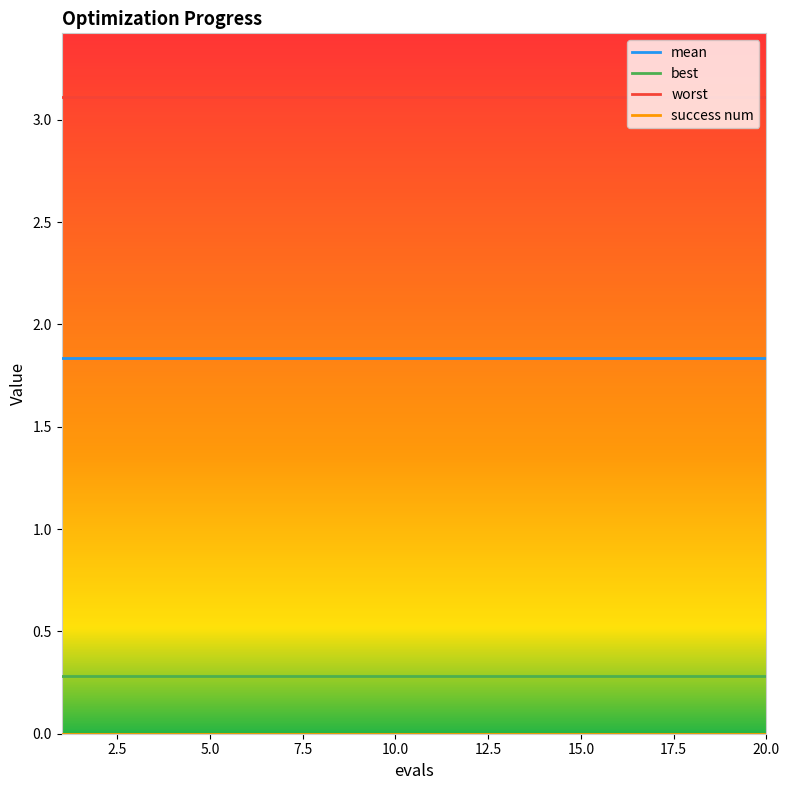

What is the greatest value displayed?

3.1